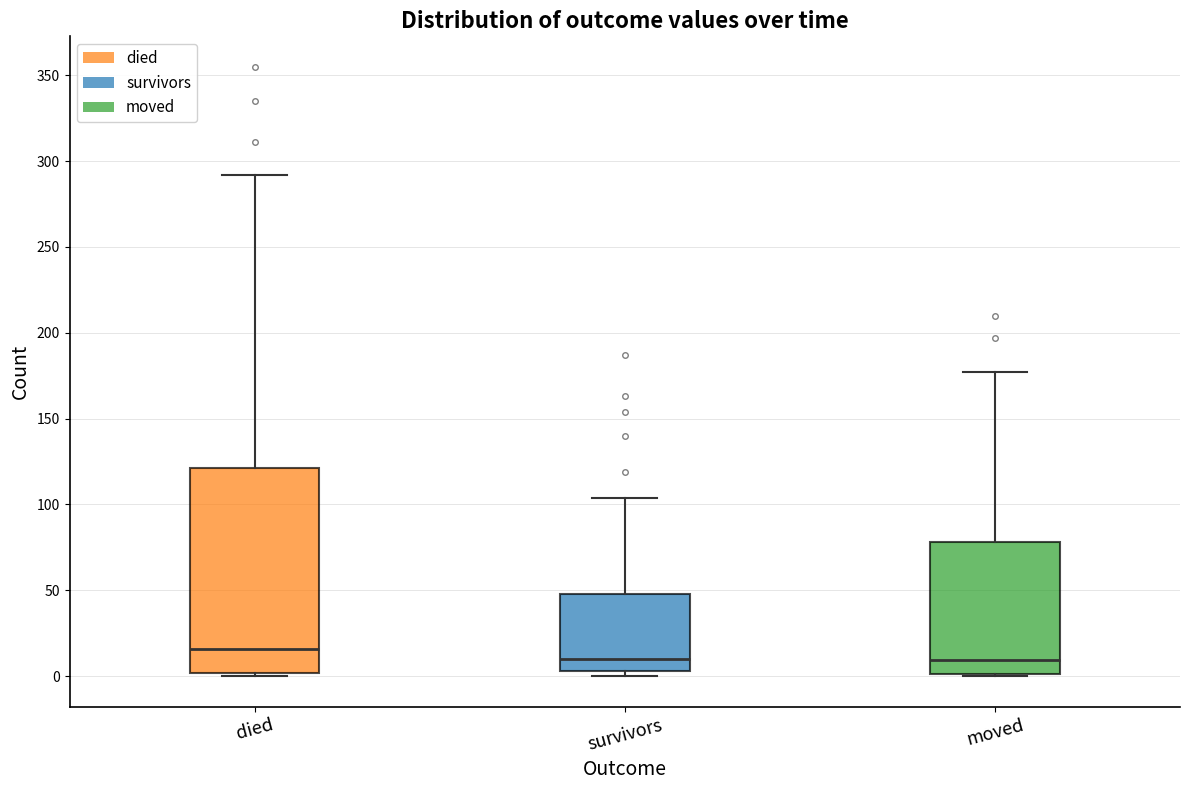

Which box is the tallest, from its lower edge to its upper edge?

died